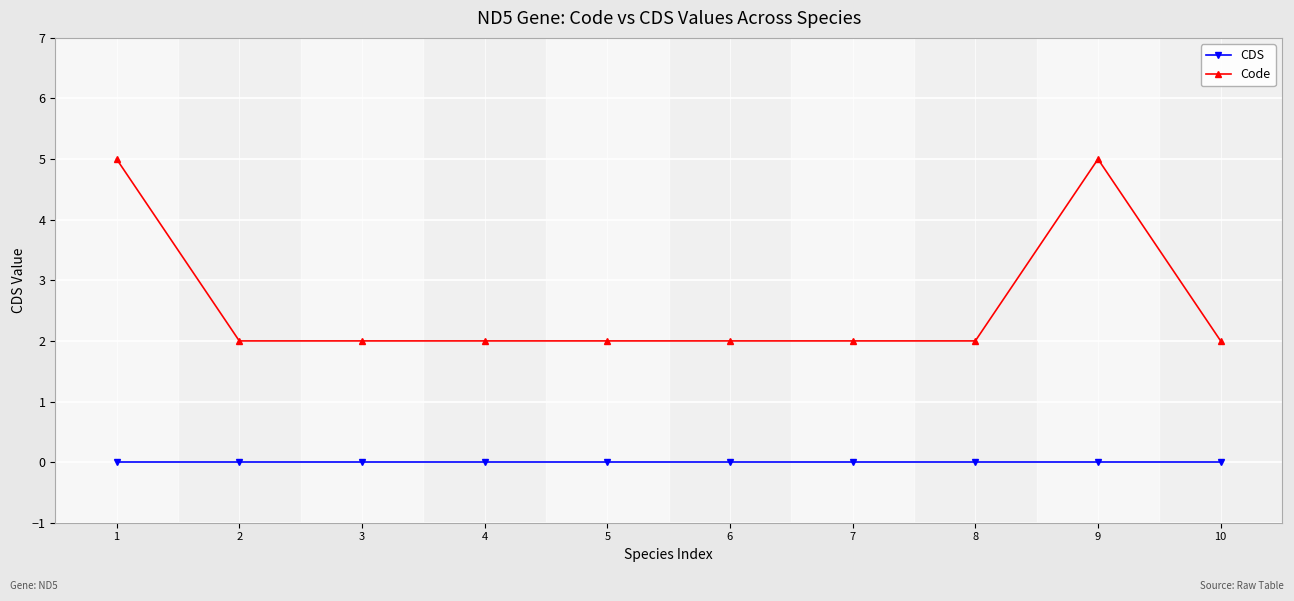

The value of Code at 5 is 3. True or false?

False